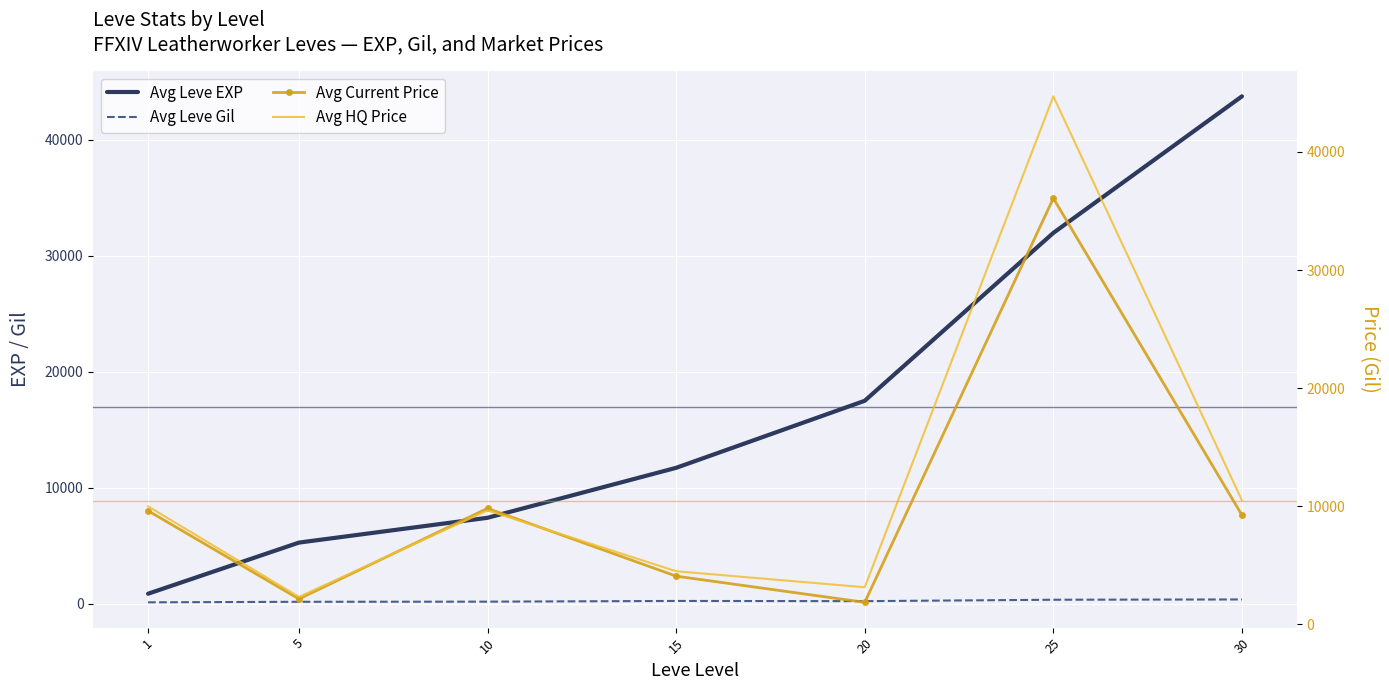

Reading left to right, transcribe all the data shown in this chart.

Avg Leve EXP: 853.3	5261.7	7400.0	11706.7	17486.7	31958.0	43730.0
Avg Leve Gil: 112.3	159.0	170.7	231.7	214.2	335.4	361.0
Avg Current Price: 9621.5	2159.8	9827.6	4089.0	1872.0	36080.5	9259.0
Avg HQ Price: 10000.0	2333.0	9650.0	4505.5	3149.0	44710.0	10509.5